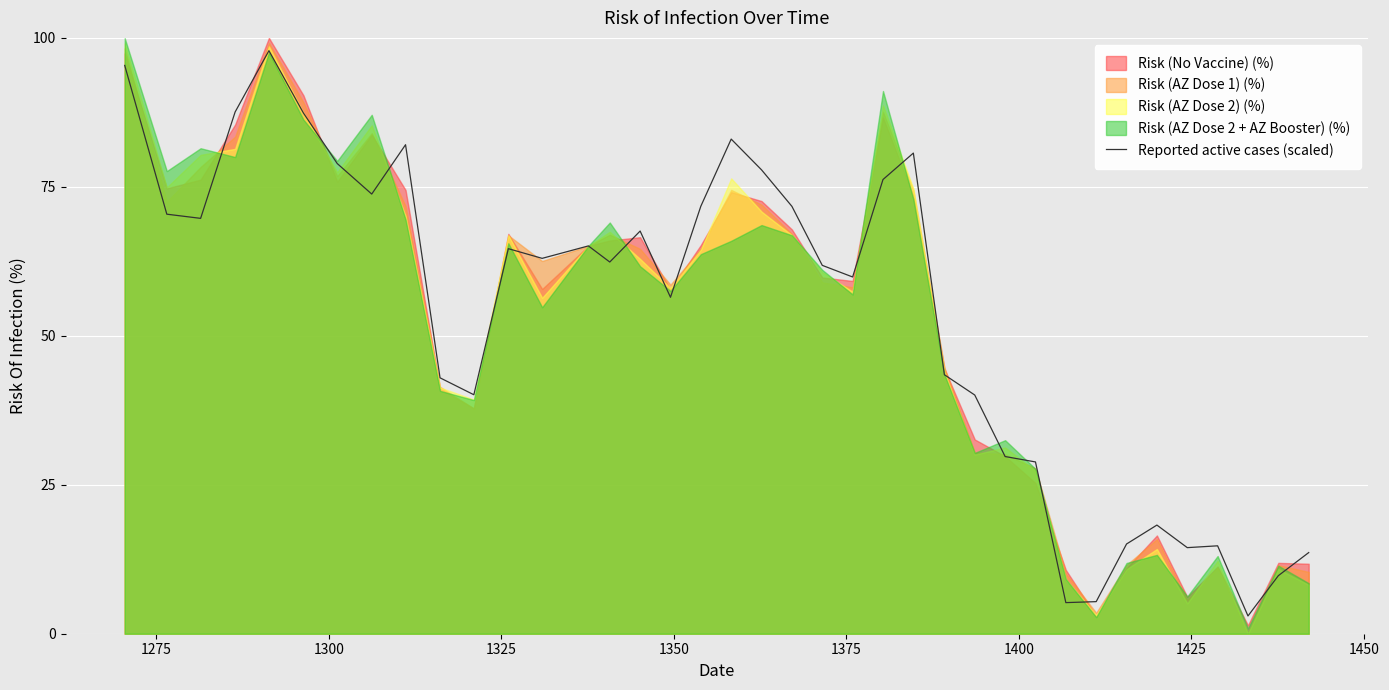

Reading left to right, transcribe all the data shown in this chart.

95.4	70.4	69.7	87.6	97.9	87.4	78.9	73.8	82.1	42.9	40.1	64.6	63.0	65.1	62.4	67.6	56.5	71.8	83.0	77.8	71.7	61.8	59.9	76.2	80.7	43.5	40.1	29.7	28.8	5.2	5.4	15.1	18.2	14.4	14.8	3.0	9.7	13.6